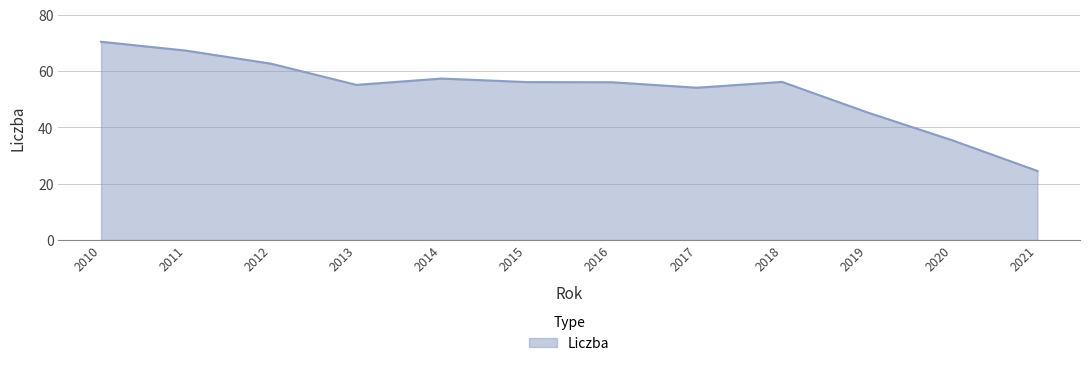

What value does the data have at 2021?

24.5